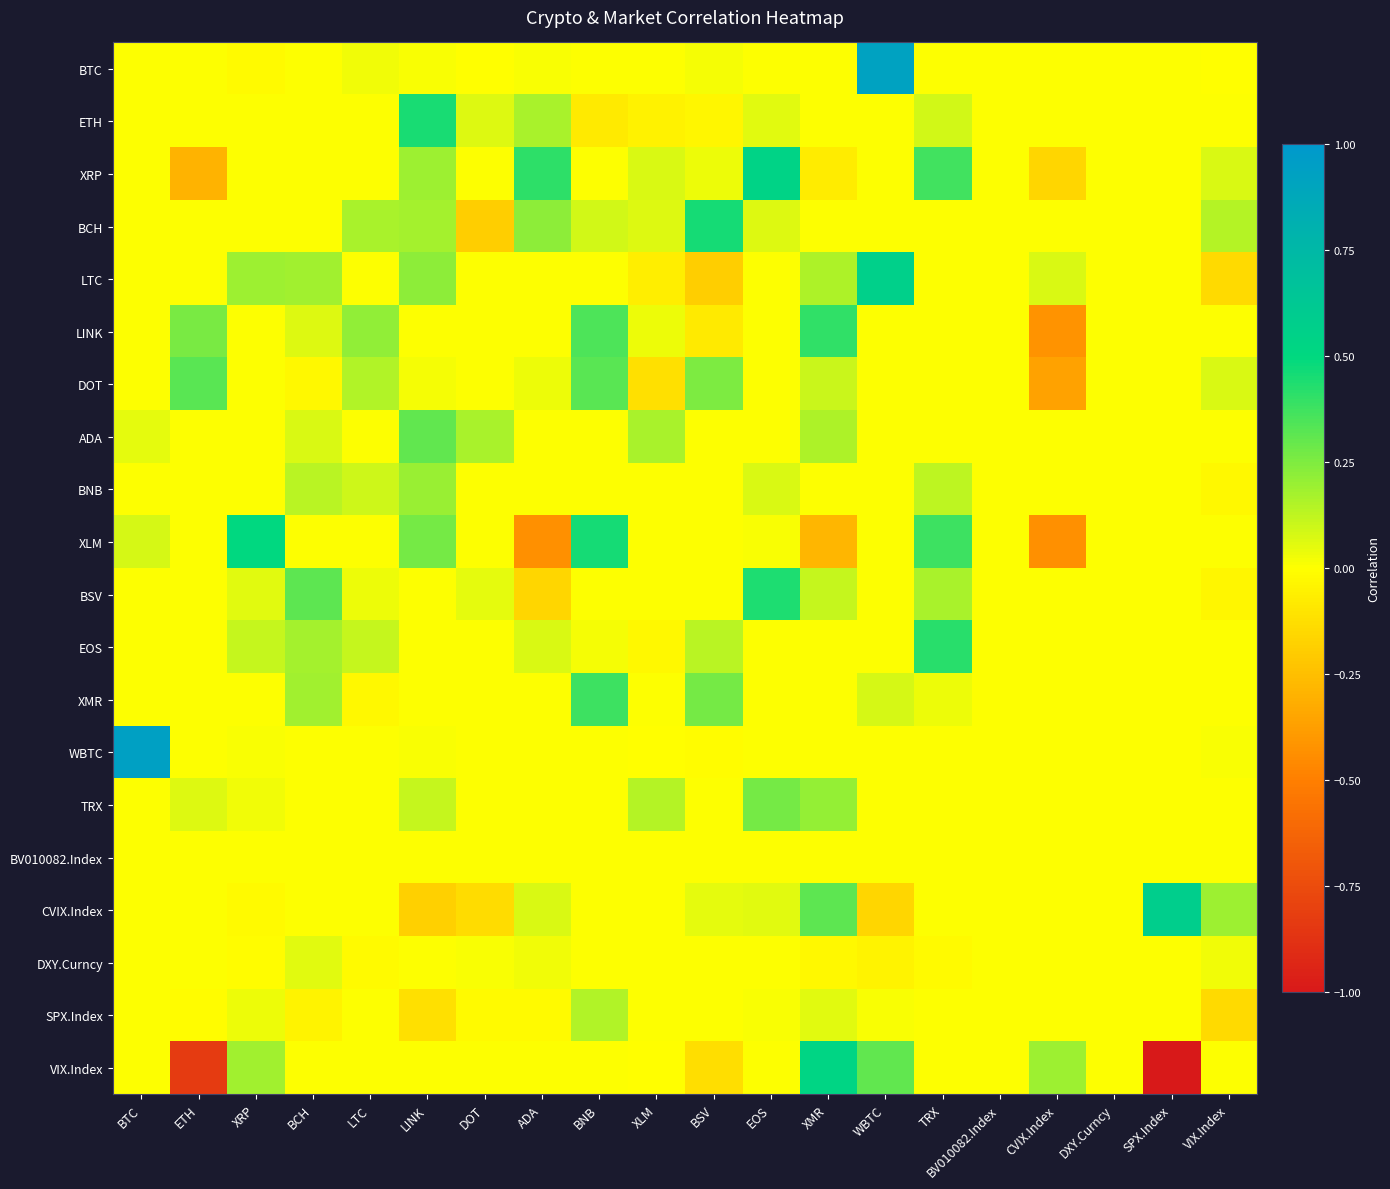

Which series changed the most between BCH and EOS?

XRP